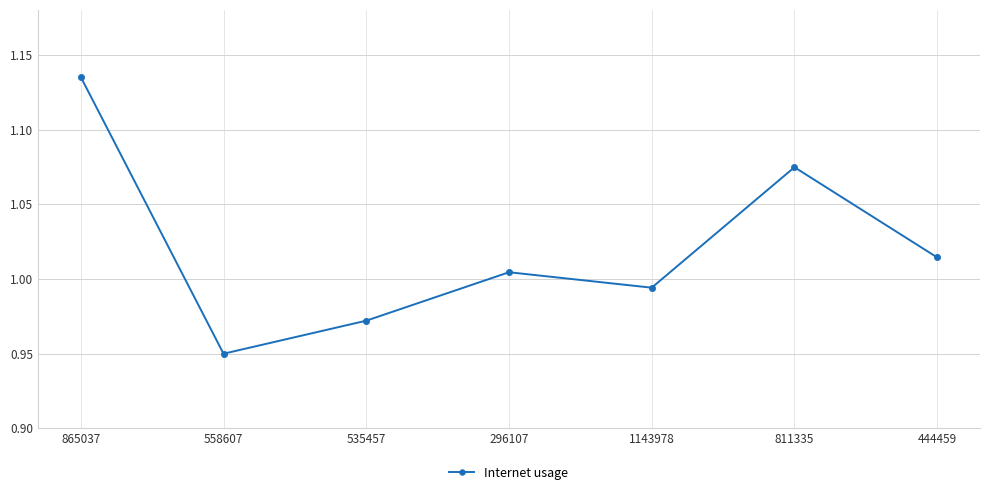

What is the sum of the values at 296107 and 535457?

2.0